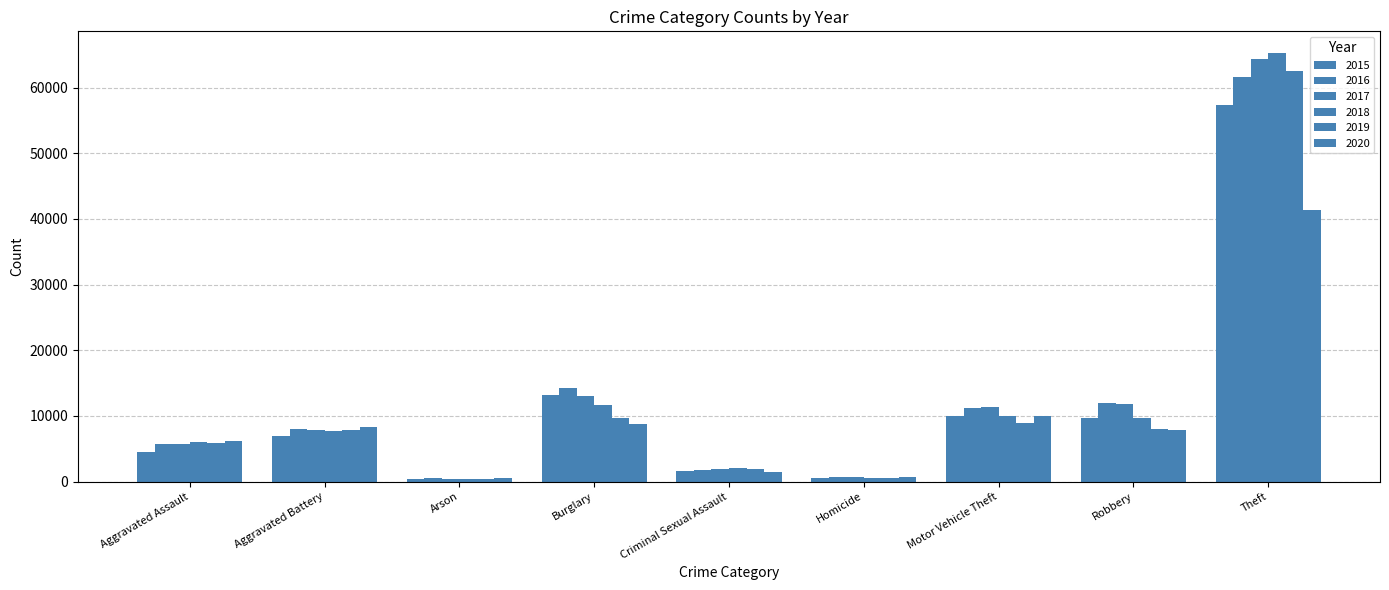

The 2017 series shows 13001 at Burglary. True or false?

True